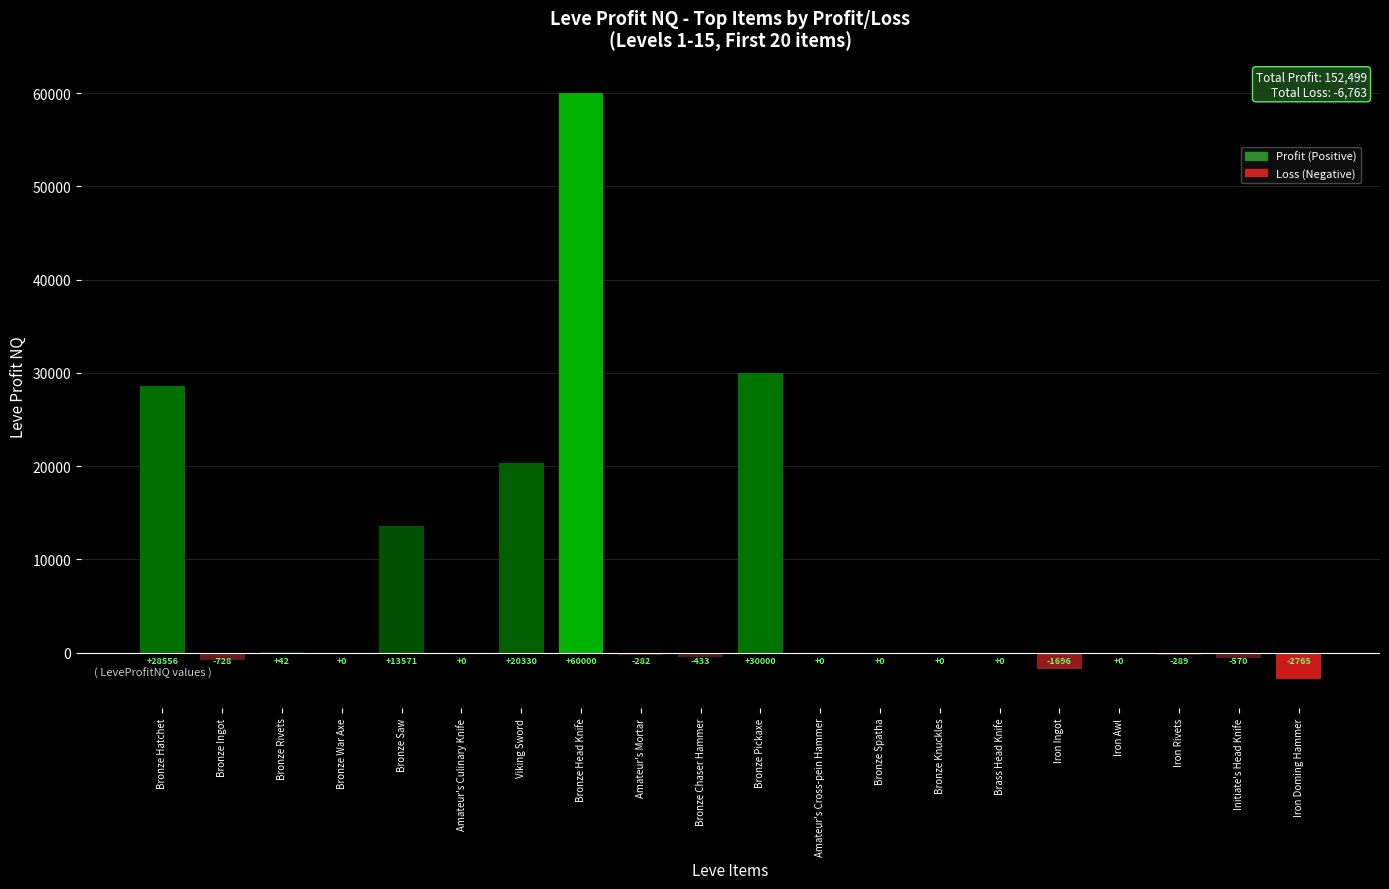

The value at Bronze Spatha is -29062. True or false?

False